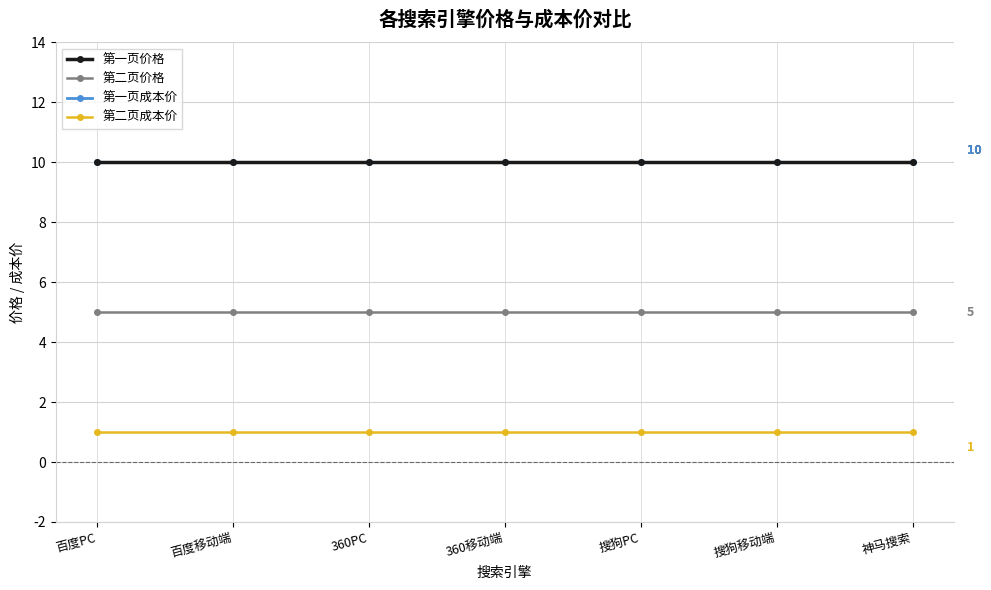

What is the total value across all series at 搜狗移动端?

26